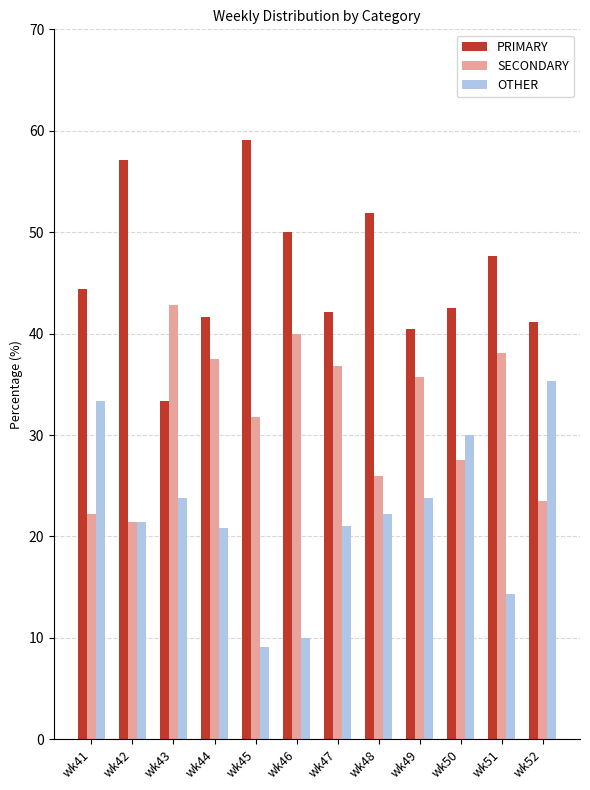

Does the chart contain any negative values?

No